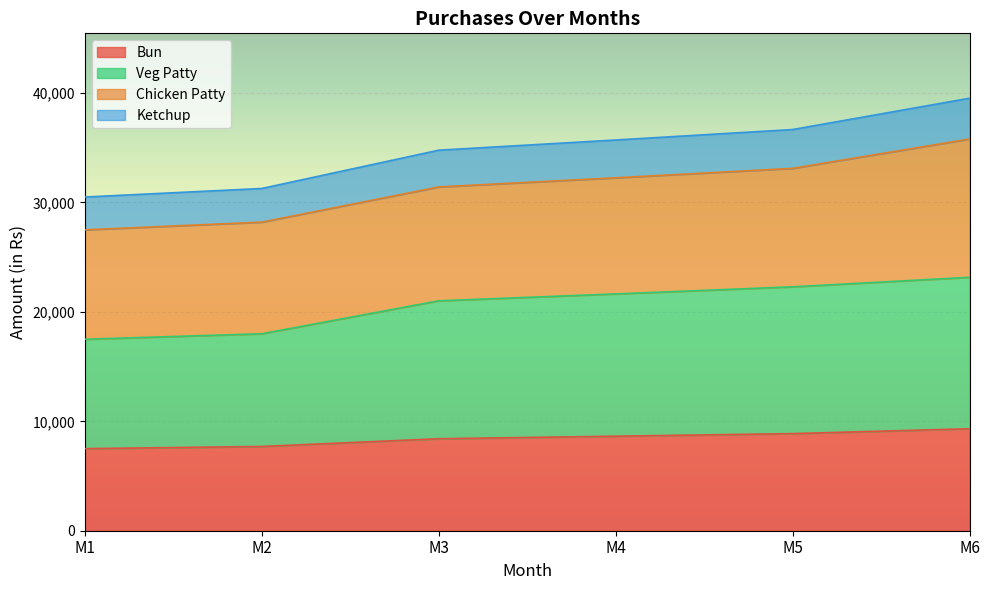

What is the smallest value displayed?

7500.0